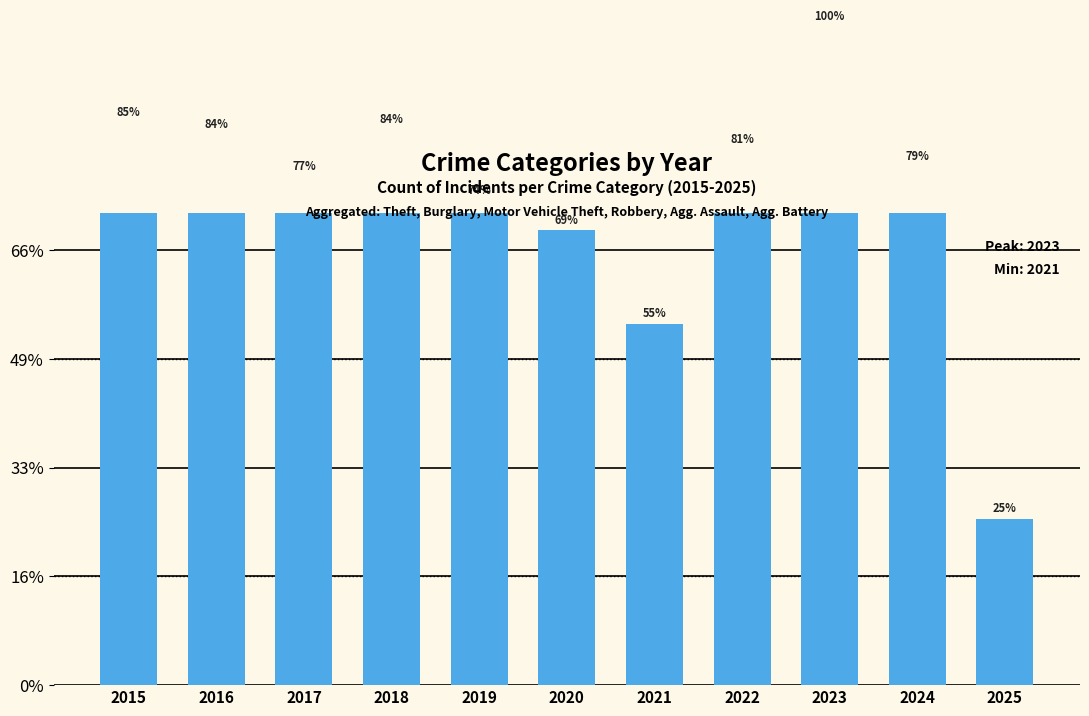

What is the approximate value at 2015?

453